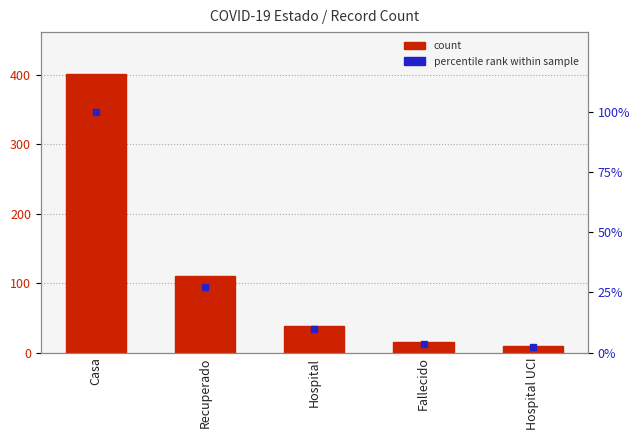

At which label does Record Count first exceed 39?

Casa